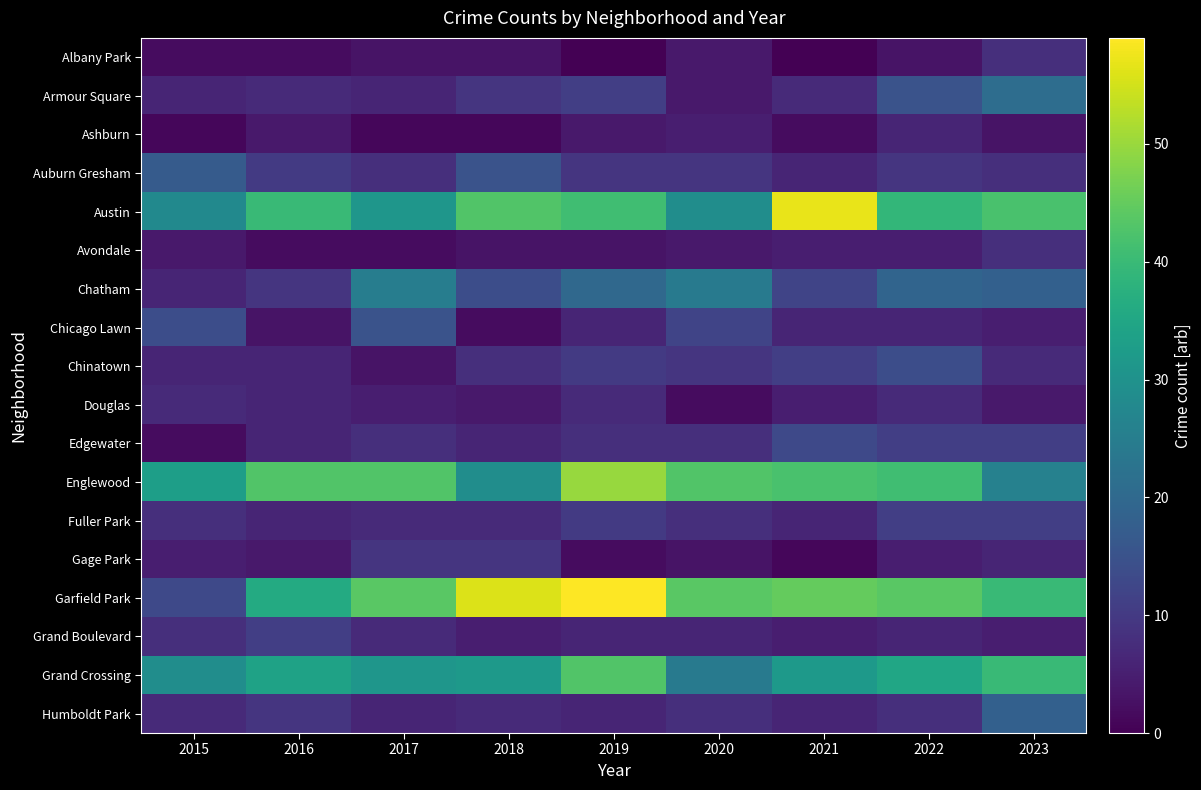

Reading left to right, what are all the values shown in this chart?

Albany Park: 2015=2	2016=2	2017=3	2018=3	2019=0	2020=4	2021=0	2022=3	2023=8
Armour Square: 2015=6	2016=7	2017=6	2018=9	2019=11	2020=4	2021=7	2022=15	2023=21
Ashburn: 2015=1	2016=4	2017=1	2018=1	2019=4	2020=5	2021=2	2022=6	2023=3
Auburn Gresham: 2015=17	2016=10	2017=8	2018=15	2019=9	2020=9	2021=6	2022=9	2023=8
Austin: 2015=28	2016=40	2017=31	2018=43	2019=41	2020=29	2021=57	2022=39	2023=42
Avondale: 2015=4	2016=2	2017=2	2018=3	2019=3	2020=4	2021=5	2022=5	2023=8
Chatham: 2015=6	2016=9	2017=25	2018=14	2019=20	2020=24	2021=12	2022=19	2023=18
Chicago Lawn: 2015=14	2016=3	2017=15	2018=2	2019=6	2020=12	2021=6	2022=6	2023=5
Chinatown: 2015=6	2016=6	2017=3	2018=8	2019=10	2020=9	2021=11	2022=14	2023=7
Douglas: 2015=7	2016=6	2017=5	2018=4	2019=7	2020=2	2021=5	2022=7	2023=4
Edgewater: 2015=2	2016=6	2017=8	2018=6	2019=8	2020=8	2021=13	2022=11	2023=11
Englewood: 2015=33	2016=43	2017=43	2018=29	2019=50	2020=43	2021=42	2022=41	2023=26
Fuller Park: 2015=8	2016=6	2017=7	2018=7	2019=10	2020=8	2021=6	2022=11	2023=11
Gage Park: 2015=5	2016=4	2017=9	2018=9	2019=2	2020=3	2021=1	2022=5	2023=6
Garfield Park: 2015=13	2016=36	2017=44	2018=56	2019=59	2020=44	2021=45	2022=44	2023=40
Grand Boulevard: 2015=8	2016=11	2017=7	2018=5	2019=6	2020=6	2021=5	2022=6	2023=5
Grand Crossing: 2015=29	2016=34	2017=31	2018=32	2019=43	2020=24	2021=32	2022=35	2023=40
Humboldt Park: 2015=7	2016=9	2017=6	2018=7	2019=6	2020=8	2021=6	2022=8	2023=18